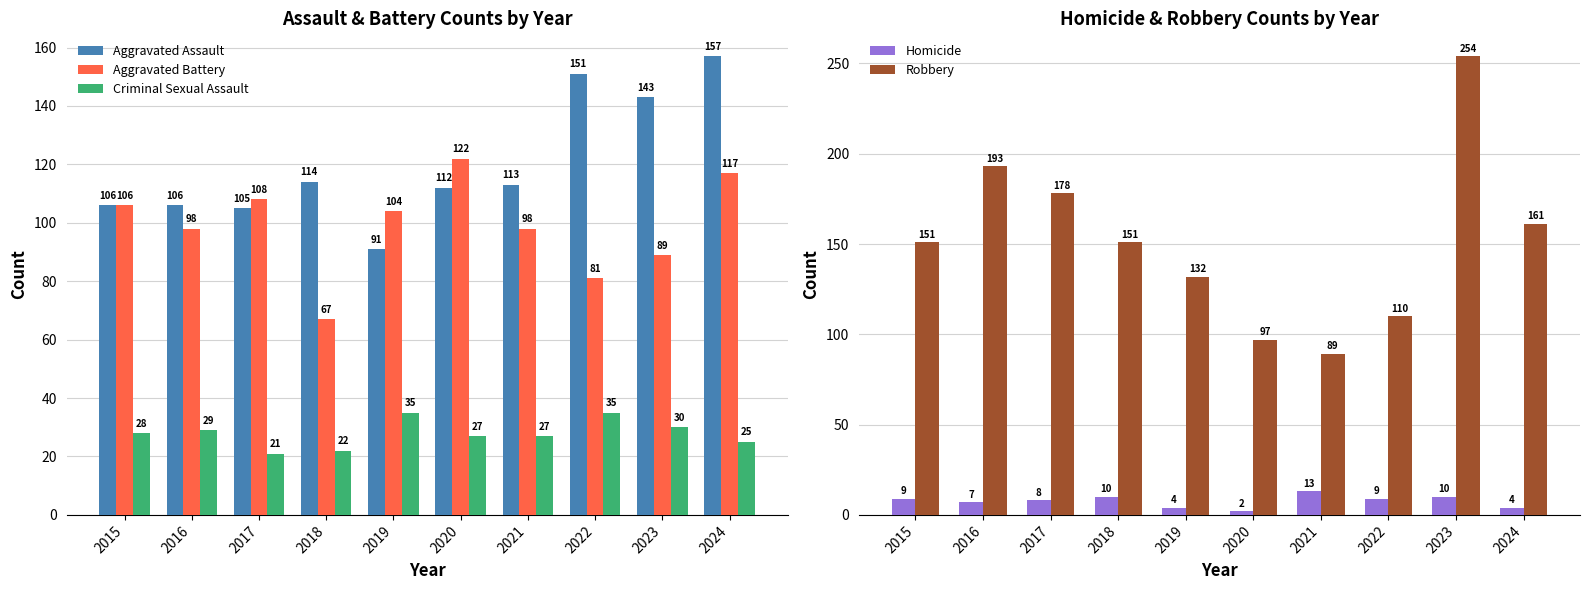

Between 2024 and 2023, which is larger?

2024